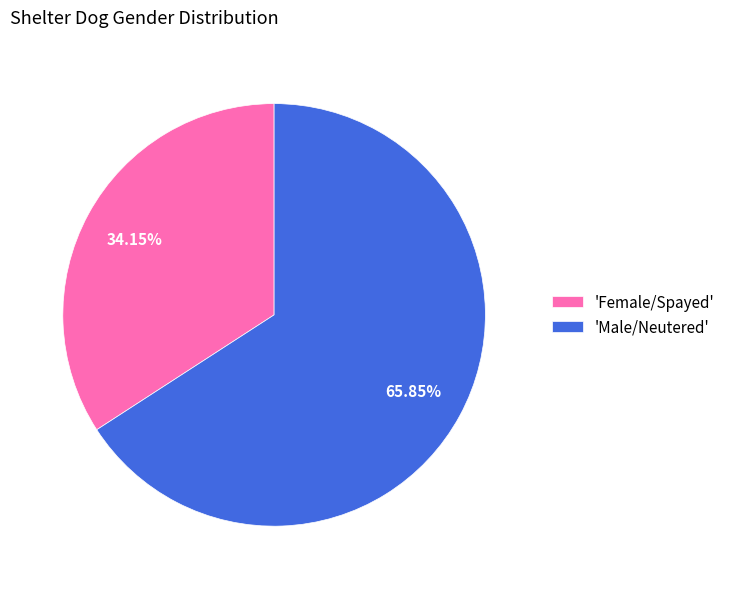

Combined, do 'Female/Spayed' and 'Male/Neutered' account for over 50%?

Yes